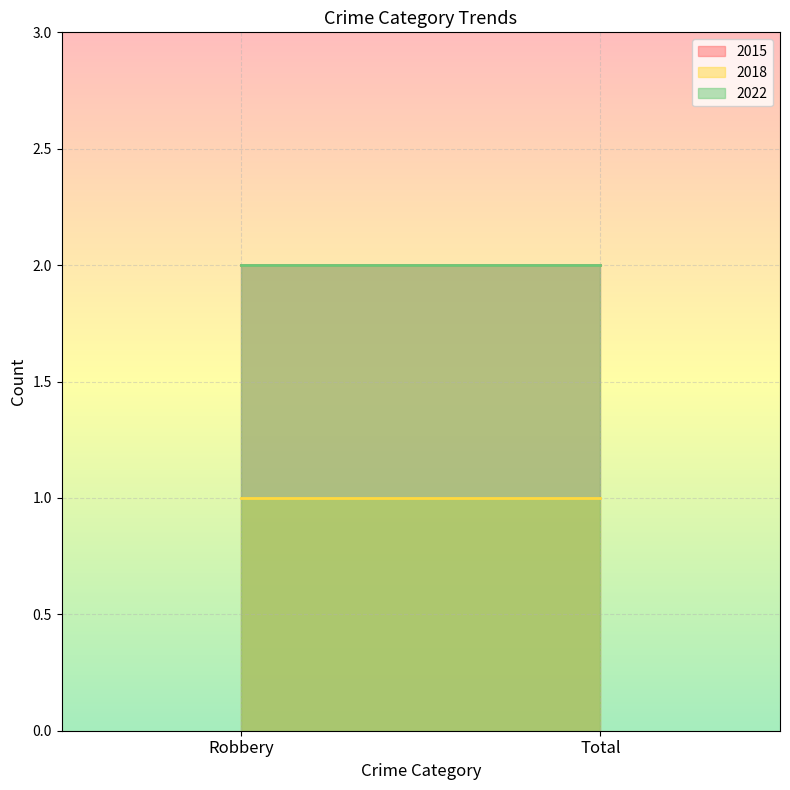

At which category is the sum across all series the highest?

Robbery